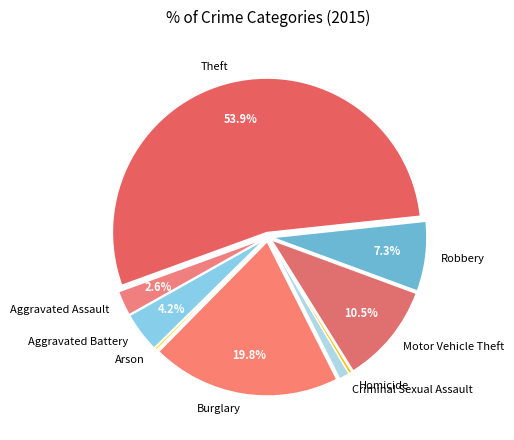

To the nearest percent, what is the average slice percentage?

11%